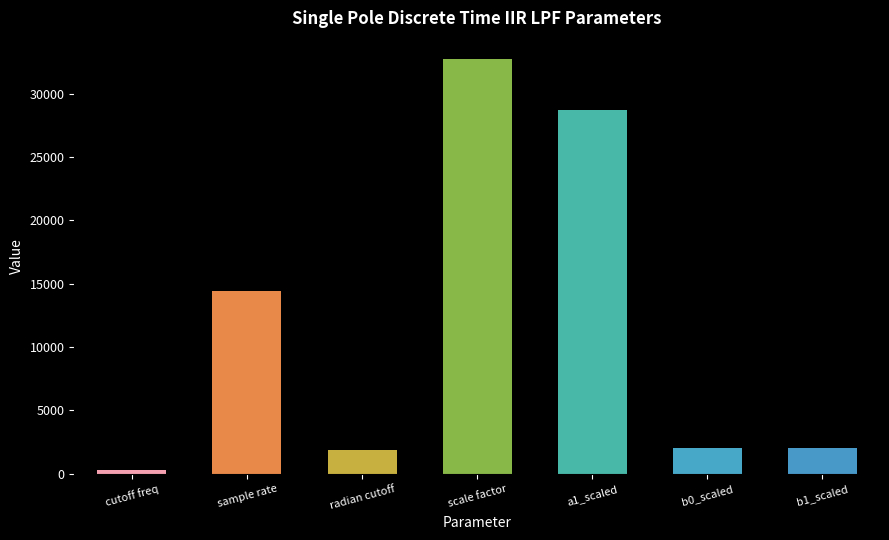

Where is the data nearest to the value 16534?

sample rate